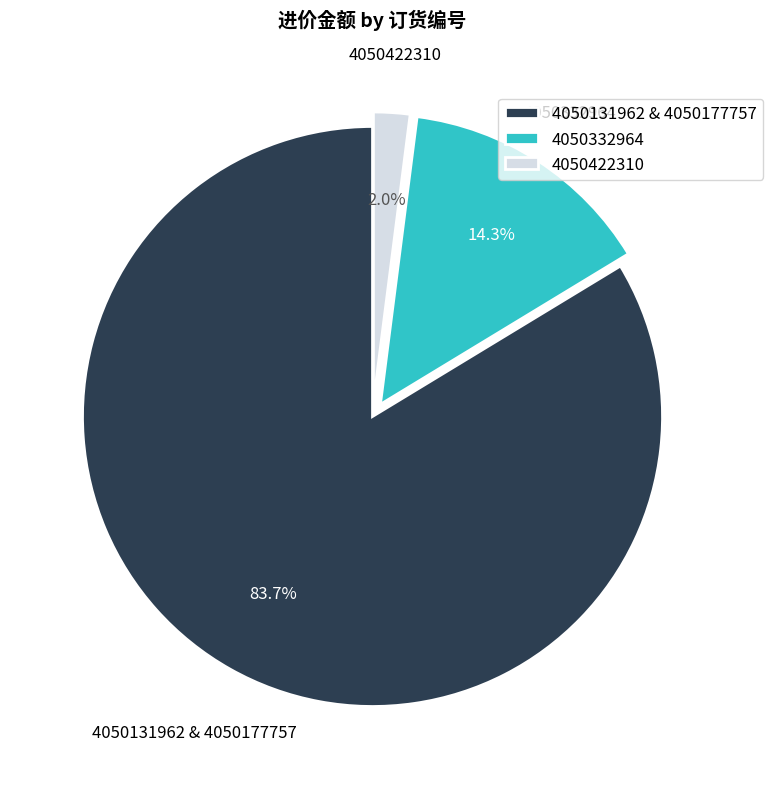

Is the sum of 4050131962 & 4050177757 and 4050422310 greater than half?

Yes